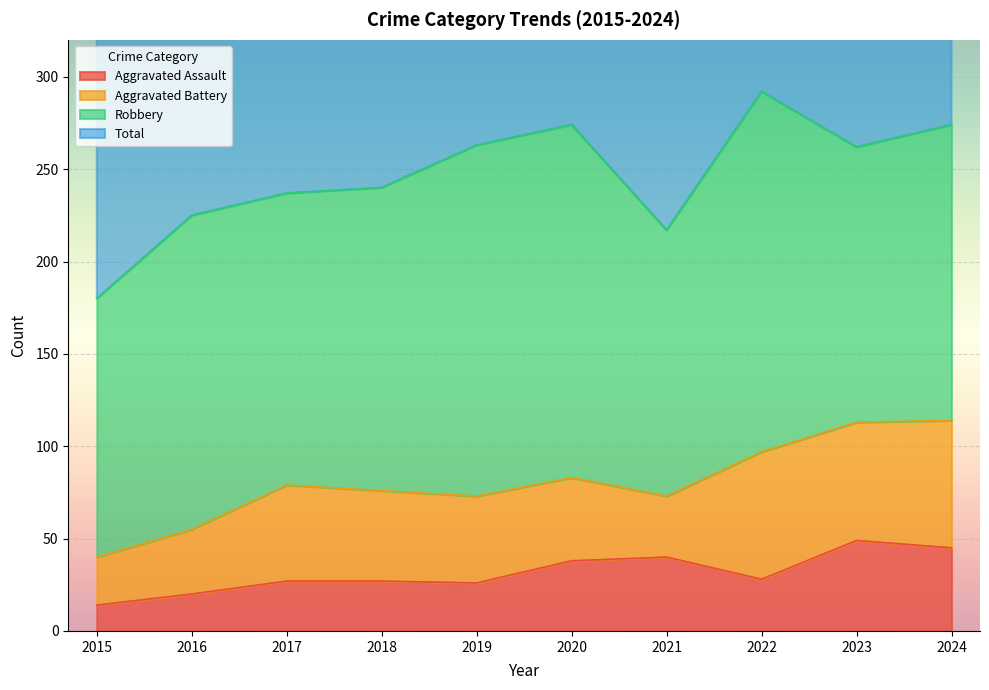

What is the highest value of the Aggravated Assault series?

49